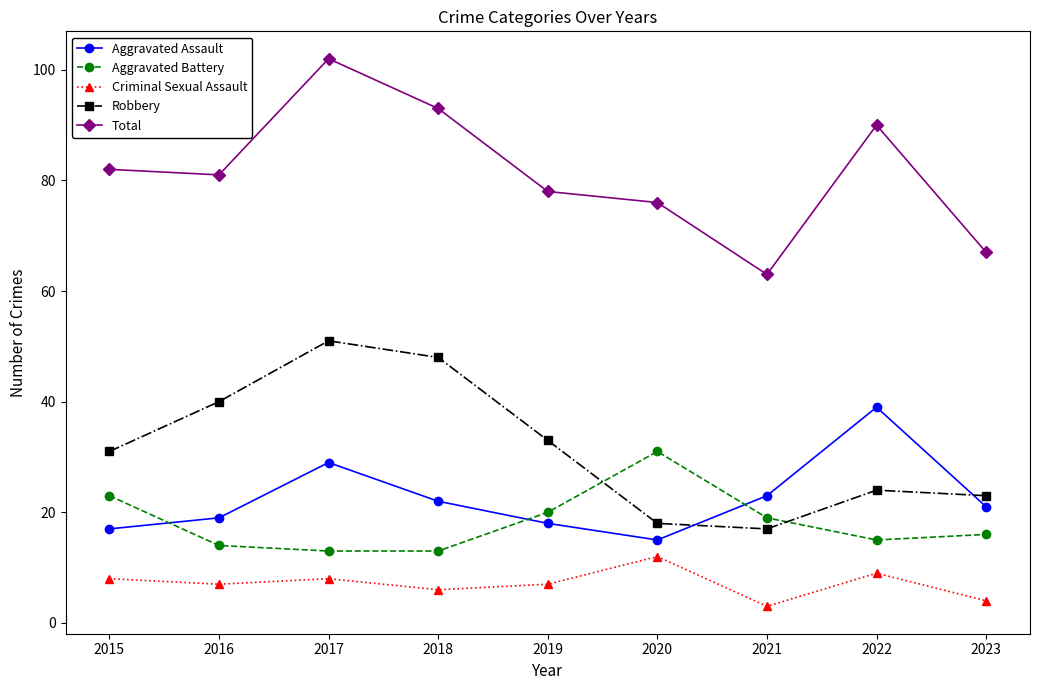

What is the highest value of the Total series?

102